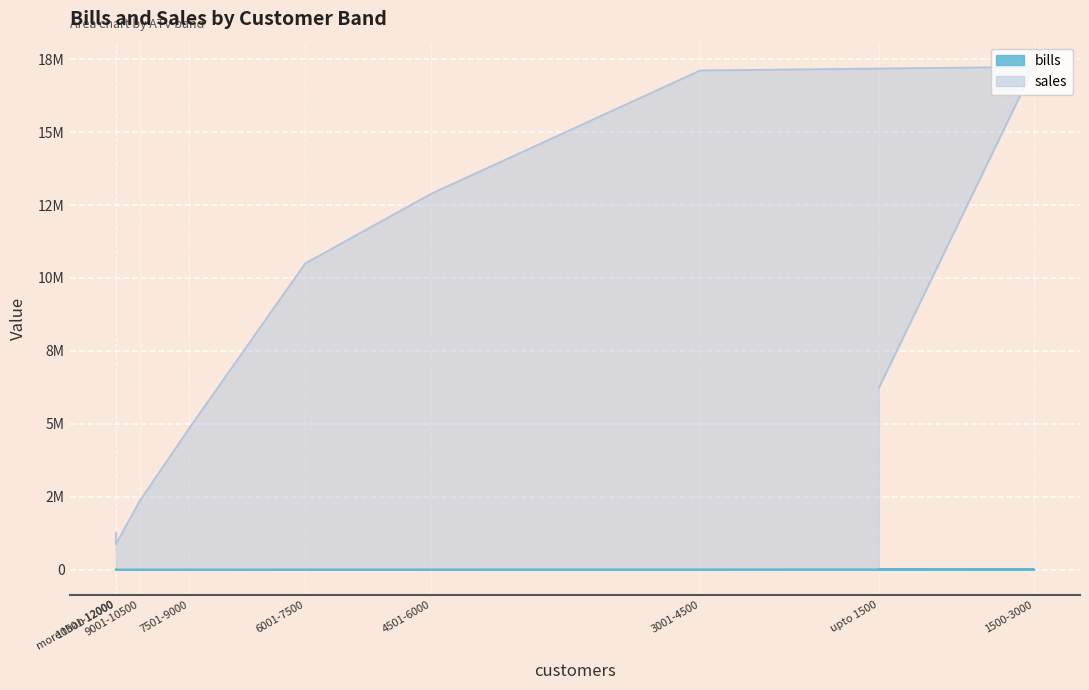

Is the value of sales at 10501-12000 greater than the value of bills at 3001-4500?

Yes